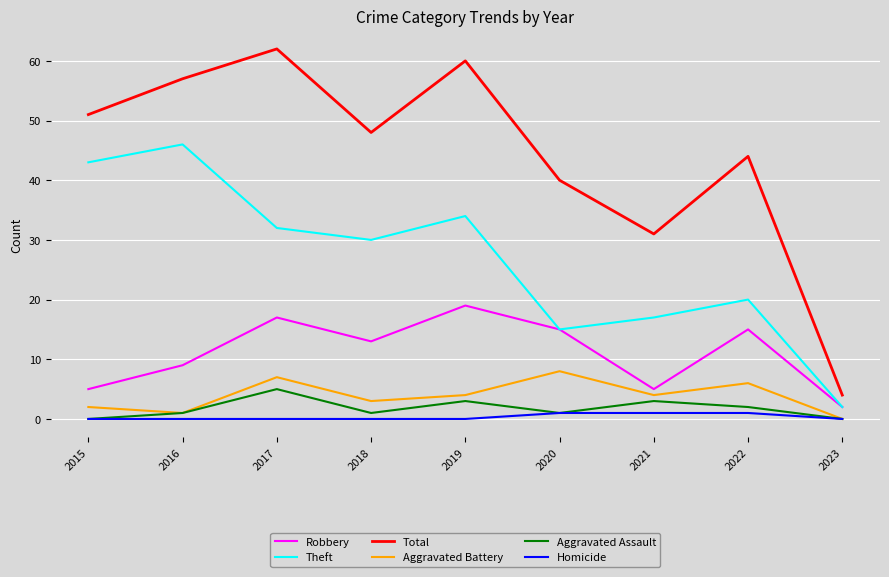

True or false: Robbery and Total cross at least once.

False